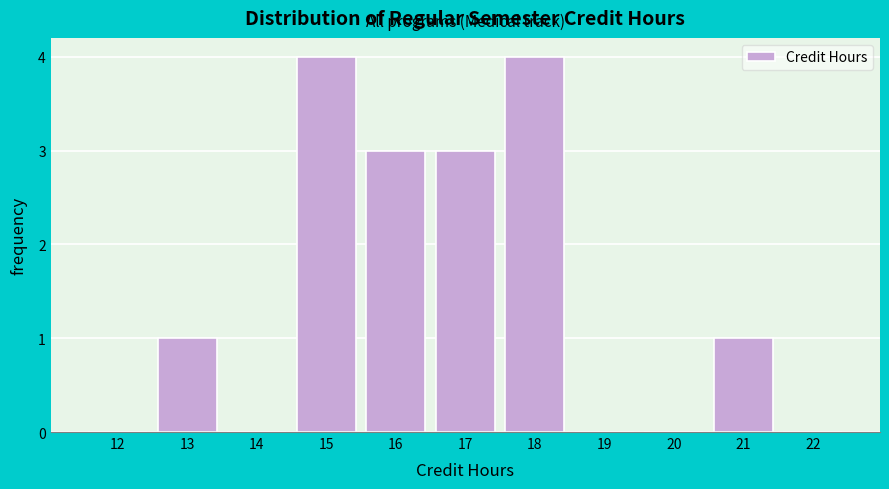

Reading left to right, extract all data points from this chart.

12=0	13=1	14=0	15=4	16=3	17=3	18=4	19=0	20=0	21=1	22=0